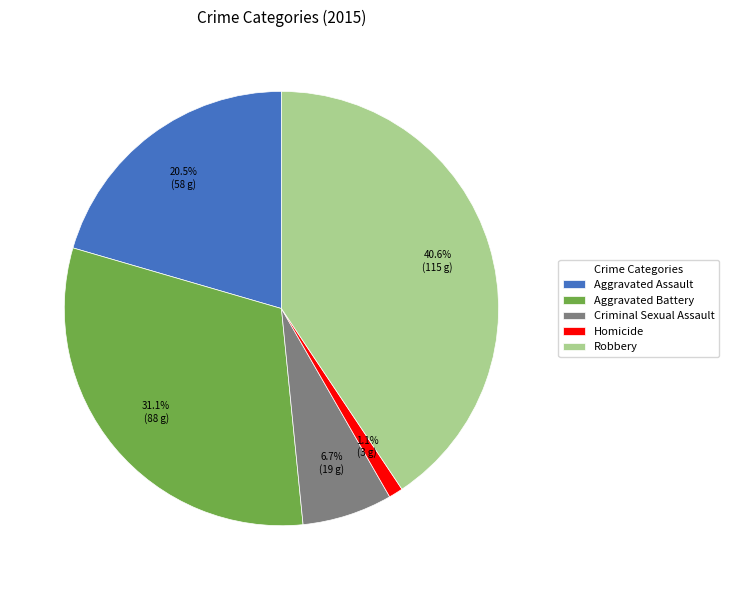

Does Criminal Sexual Assault account for over 50% of the chart?

No